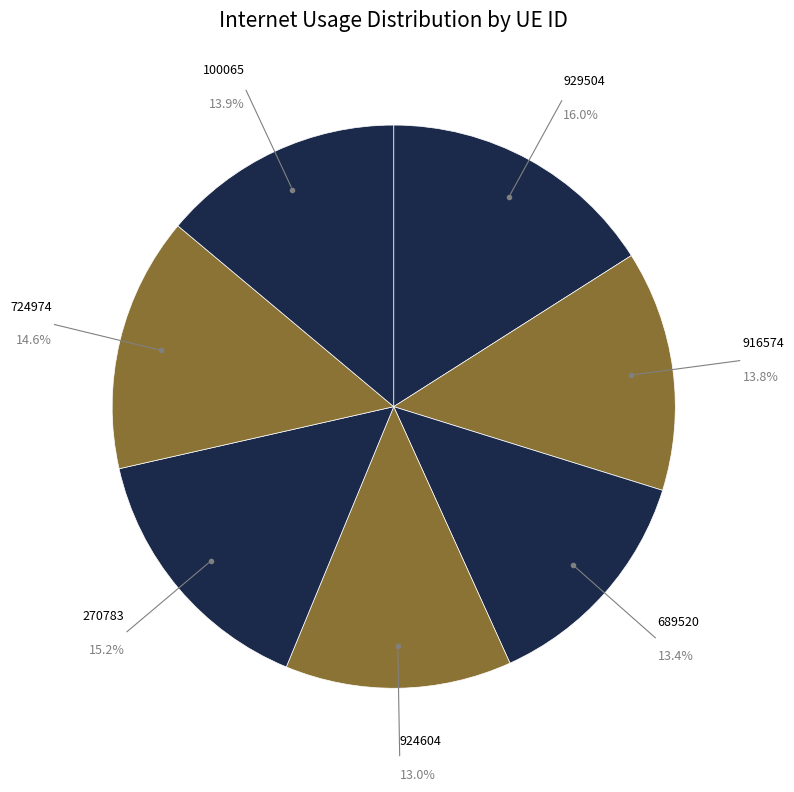

Which category has the biggest portion of the pie?

929504